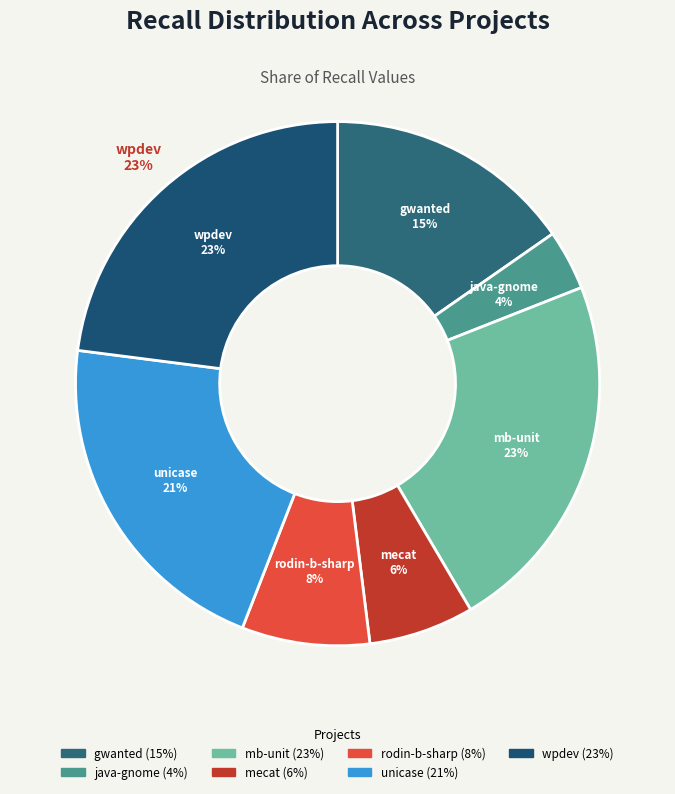

Does unicase.csv account for over 50% of the chart?

No